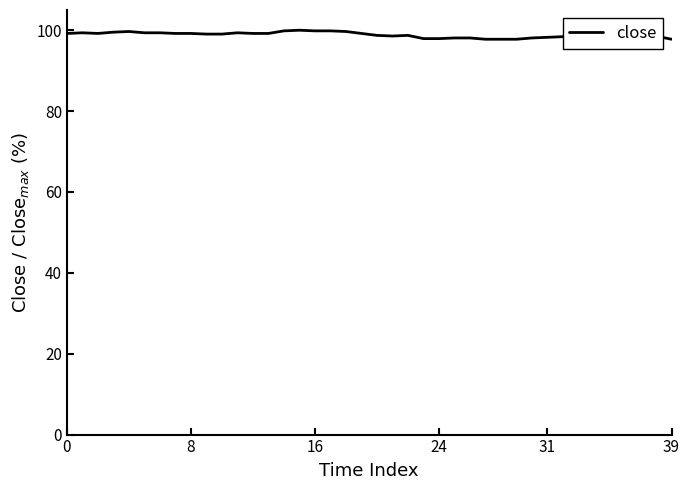

What is the smallest value displayed?

97.8